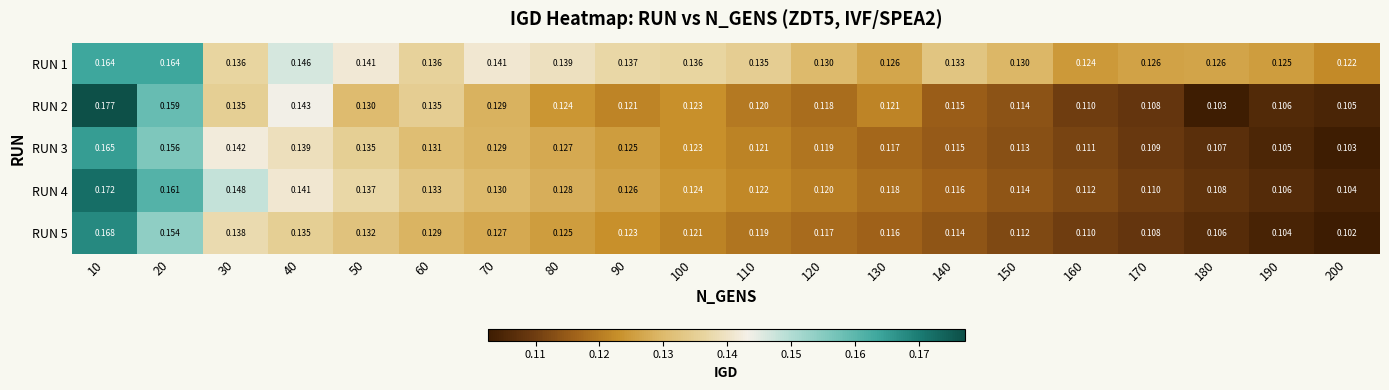

Is the value of RUN 1 at 140 greater than the value of RUN 2 at 90?

Yes